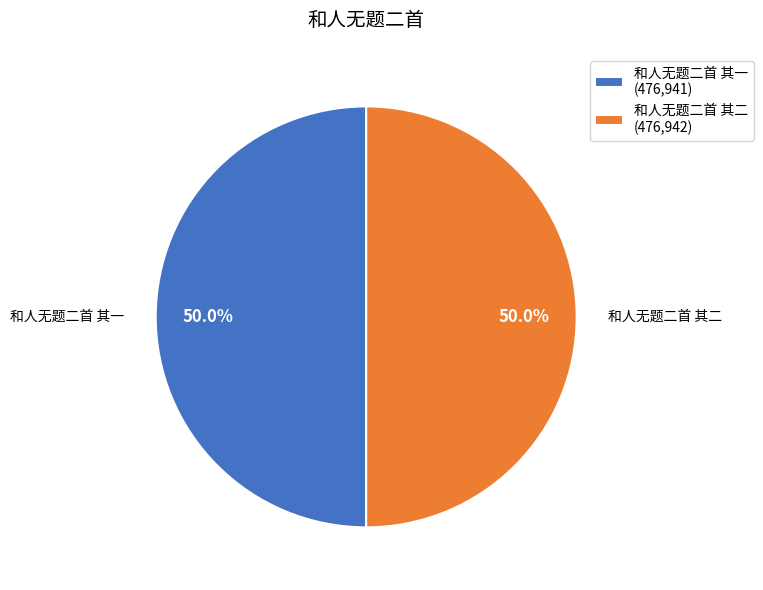

Combined, do 和人无题二首 其二 and 和人无题二首 其一 account for over 50%?

Yes